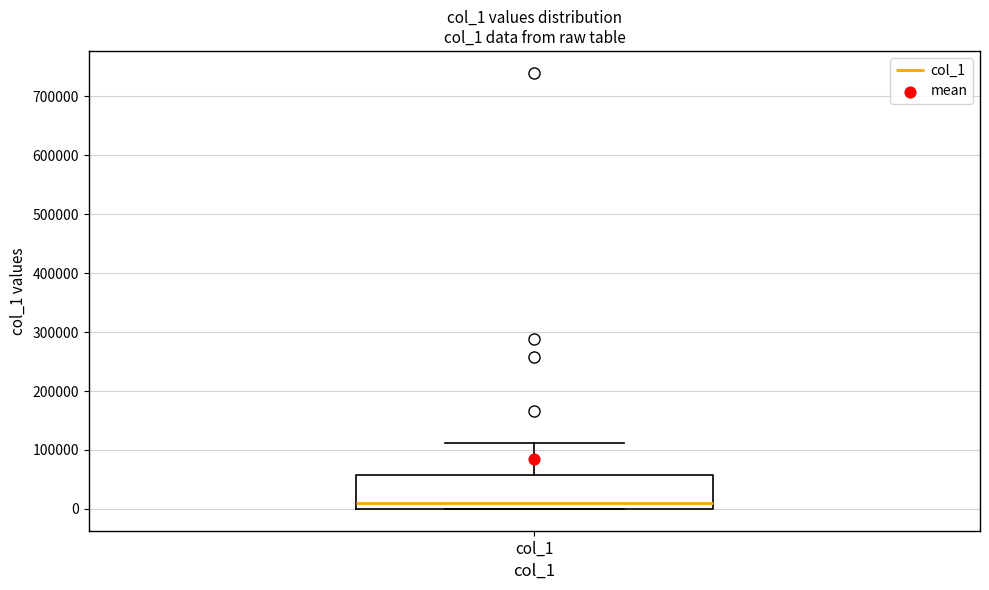

Transcribe this box plot: give where the median line is, the range the box spans, and where the two whiskers end, as read against the y-axis. The values are not printed on the chart, so give them approximately, as read against the axis.

median 10000, box 0 to 60000, whiskers 0 to 110000